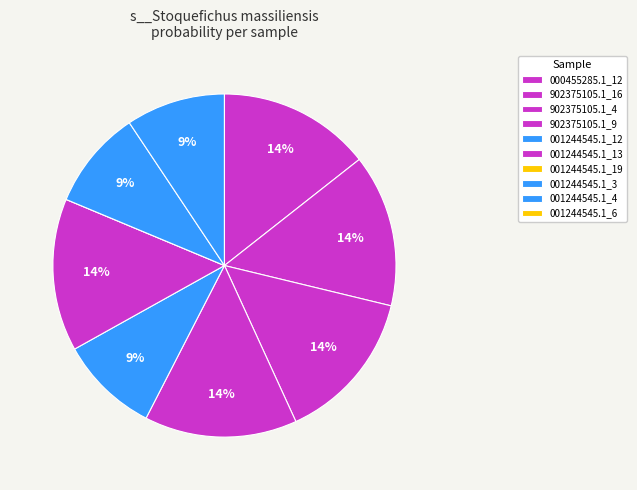

To the nearest percent, what is the average slice percentage?

10%